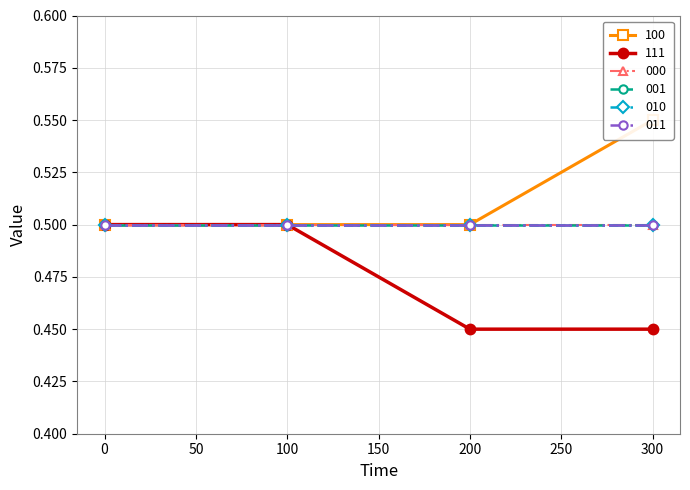

Count the number of categories in the chart.

4